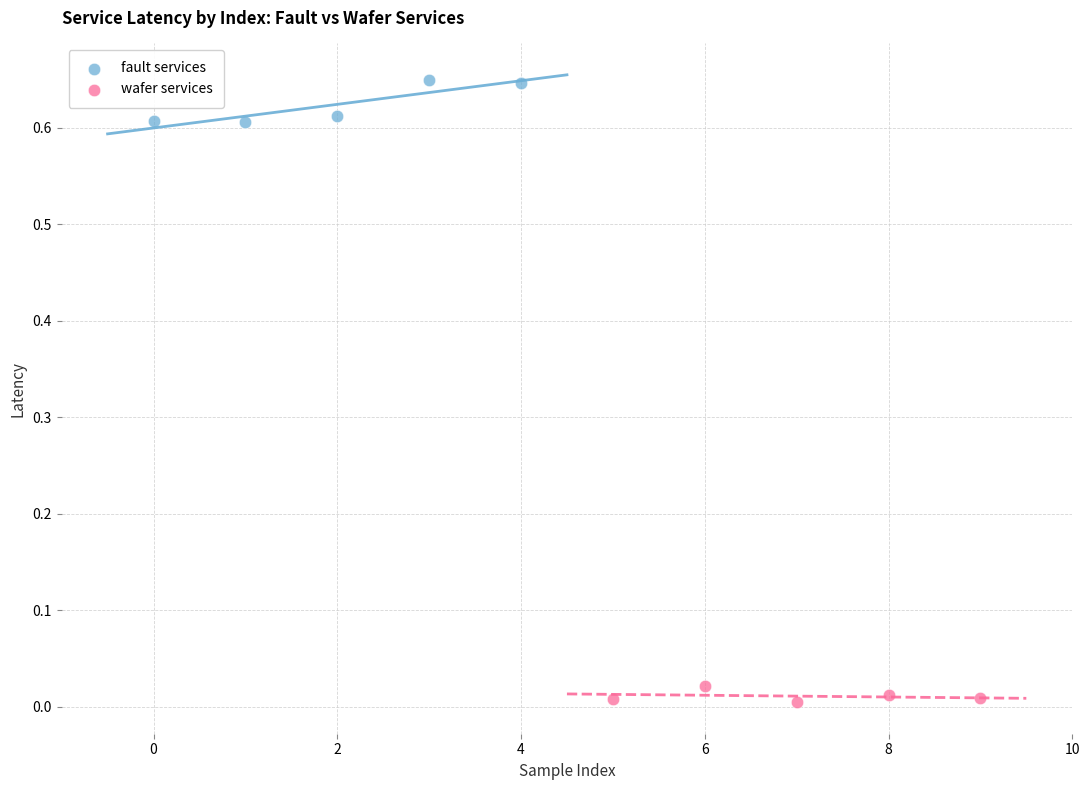

Which series has the largest Y range (max minus min)?

fault services